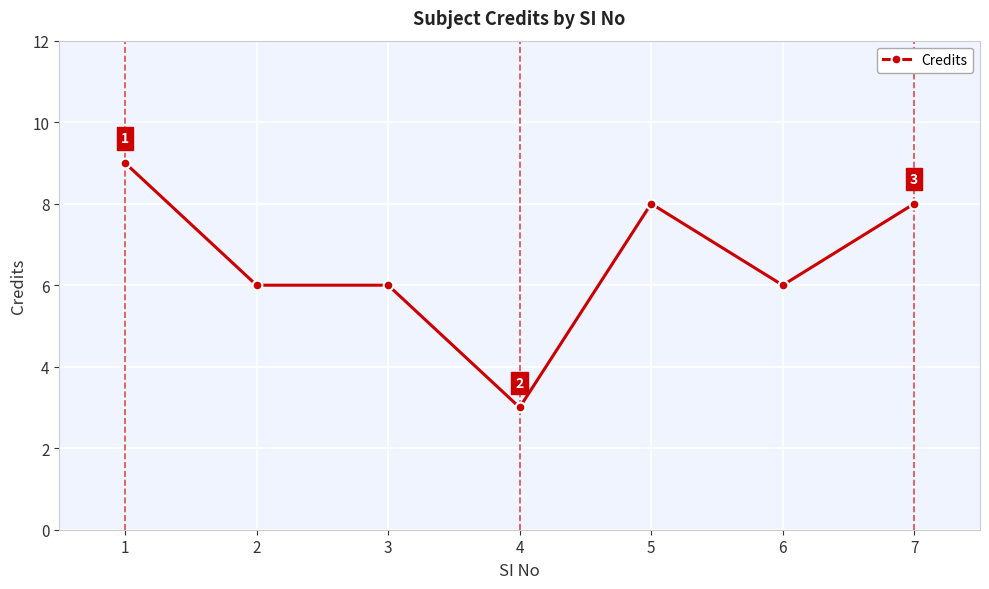

Reading right to left, what are all the values shown in this chart?

8	6	8	3	6	6	9